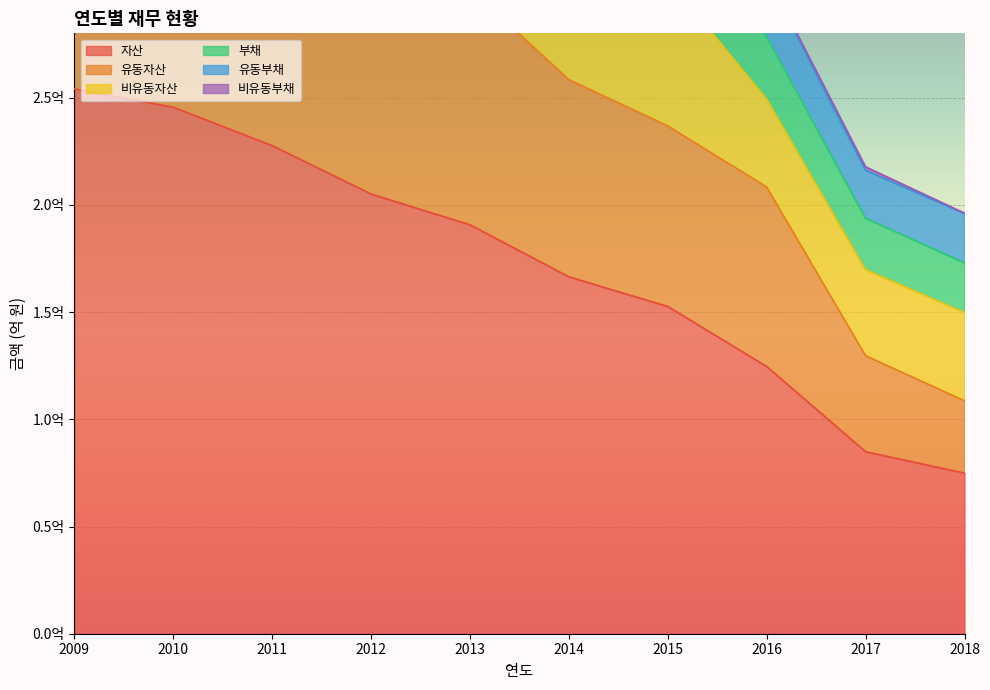

Where is 유동부채 nearest to the value 410323011?

2014